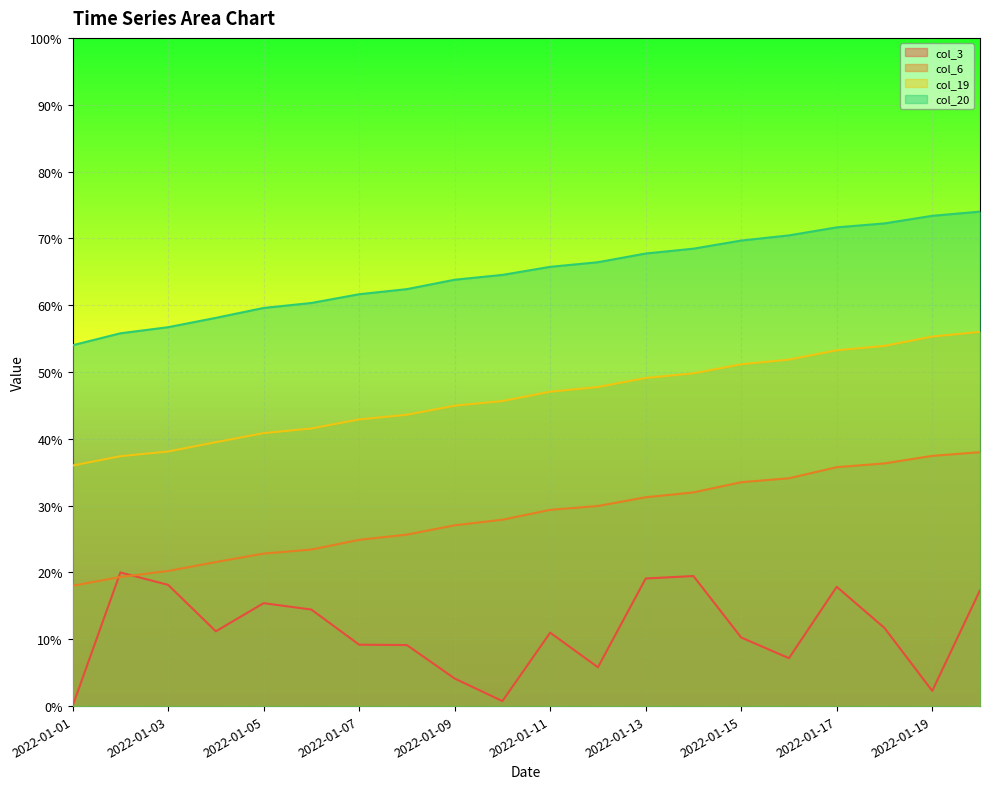

Reading right to left, what are all the values shown in this chart?

col_3: 0.2	0.0	0.1	0.2	0.1	0.1	0.2	0.2	0.1	0.1	0.0	0.0	0.1	0.1	0.1	0.2	0.1	0.2	0.2	0.0
col_6: 0.4	0.4	0.4	0.4	0.3	0.3	0.3	0.3	0.3	0.3	0.3	0.3	0.3	0.2	0.2	0.2	0.2	0.2	0.2	0.2
col_19: 0.6	0.6	0.5	0.5	0.5	0.5	0.5	0.5	0.5	0.5	0.5	0.4	0.4	0.4	0.4	0.4	0.4	0.4	0.4	0.4
col_20: 0.7	0.7	0.7	0.7	0.7	0.7	0.7	0.7	0.7	0.7	0.6	0.6	0.6	0.6	0.6	0.6	0.6	0.6	0.6	0.5